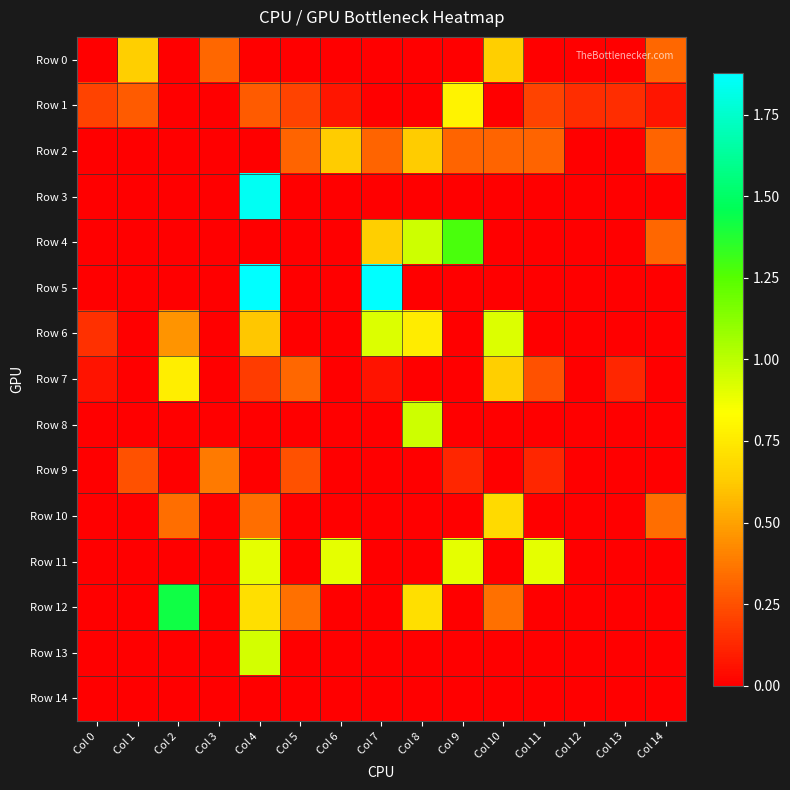

Rank the series at Col 2 from highest to lowest value.

Row 12, Row 7, Row 6, Row 10, Row 0, Row 1, Row 2, Row 3, Row 4, Row 5, Row 8, Row 9, Row 11, Row 13, Row 14